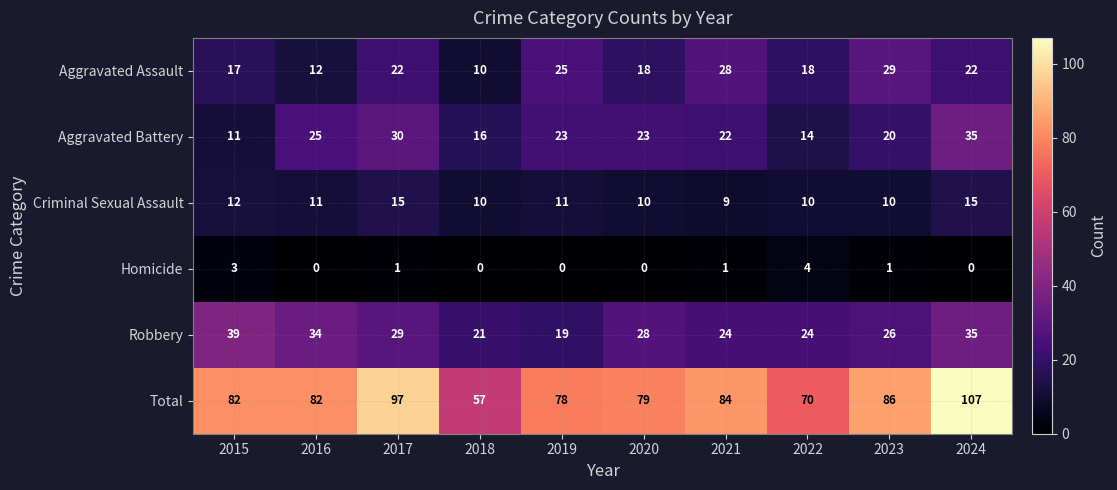

True or false: Aggravated Battery has a value of 23 at 2019.

True